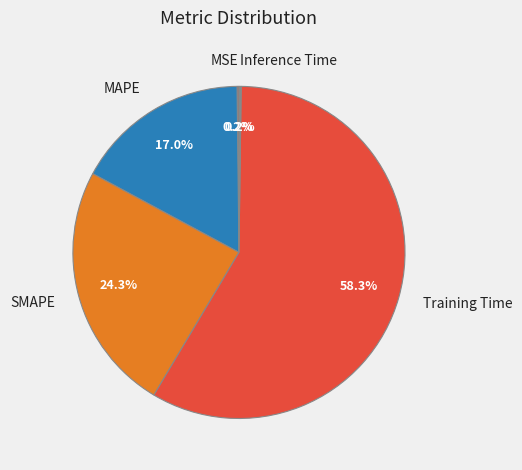

Approximately how many times larger is the value at MAPE compared to Training Time?

0.3